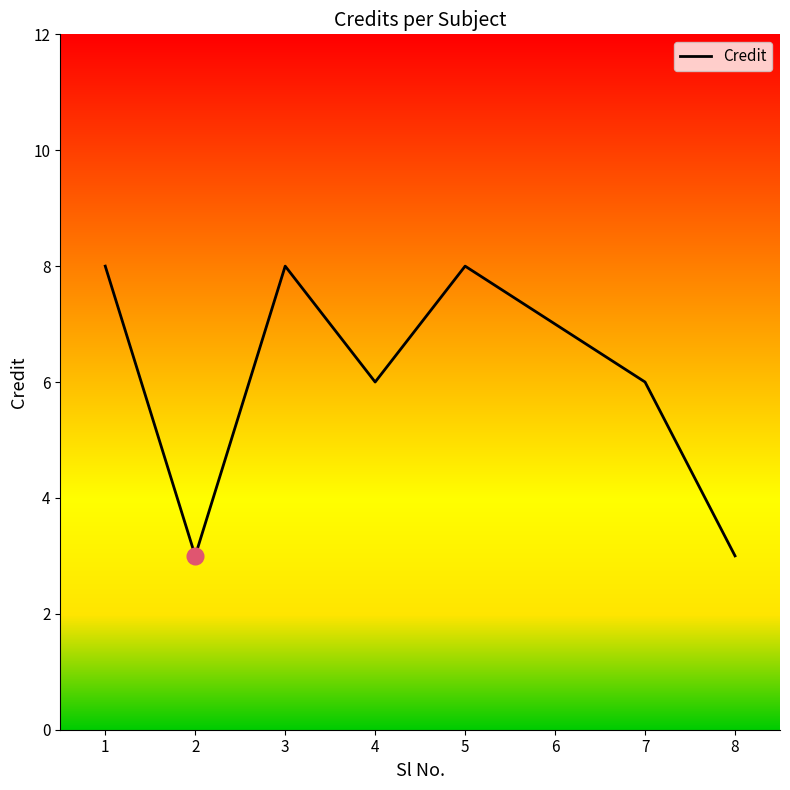

What is the average value?

6